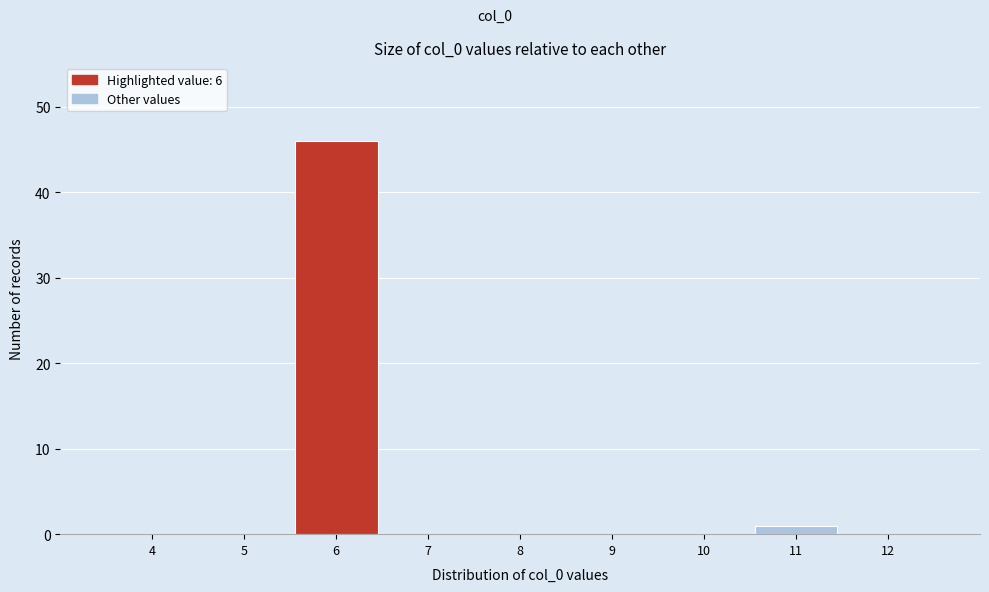

Reading left to right, transcribe all the data shown in this chart.

4=0	5=0	6=46	7=0	8=0	9=0	10=0	11=1	12=0